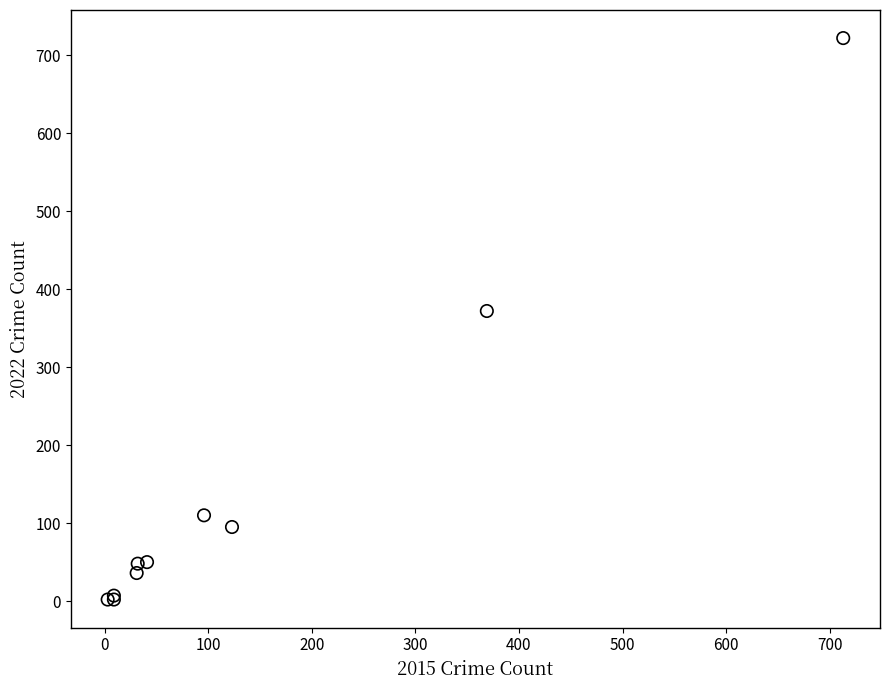

What Y value in the scatter plot is closest to 362?

372